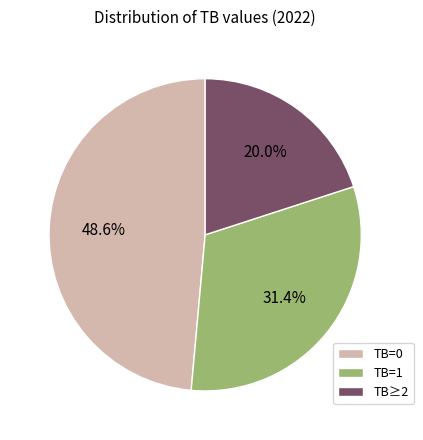

What is the largest slice in the pie chart?

TB=0